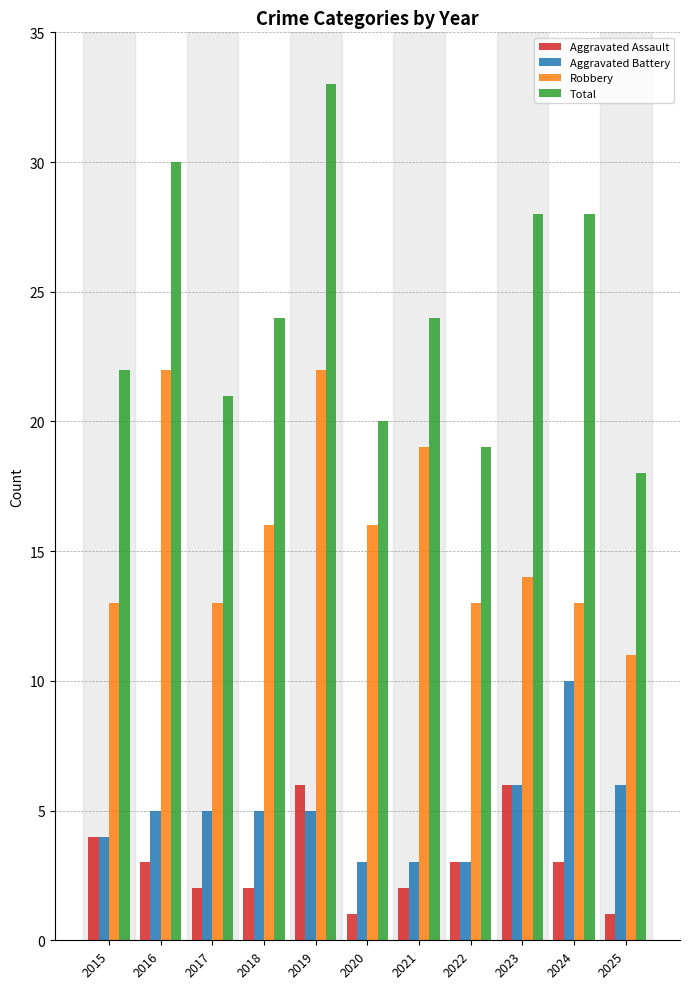

How many values in the Total series are below 24?

5